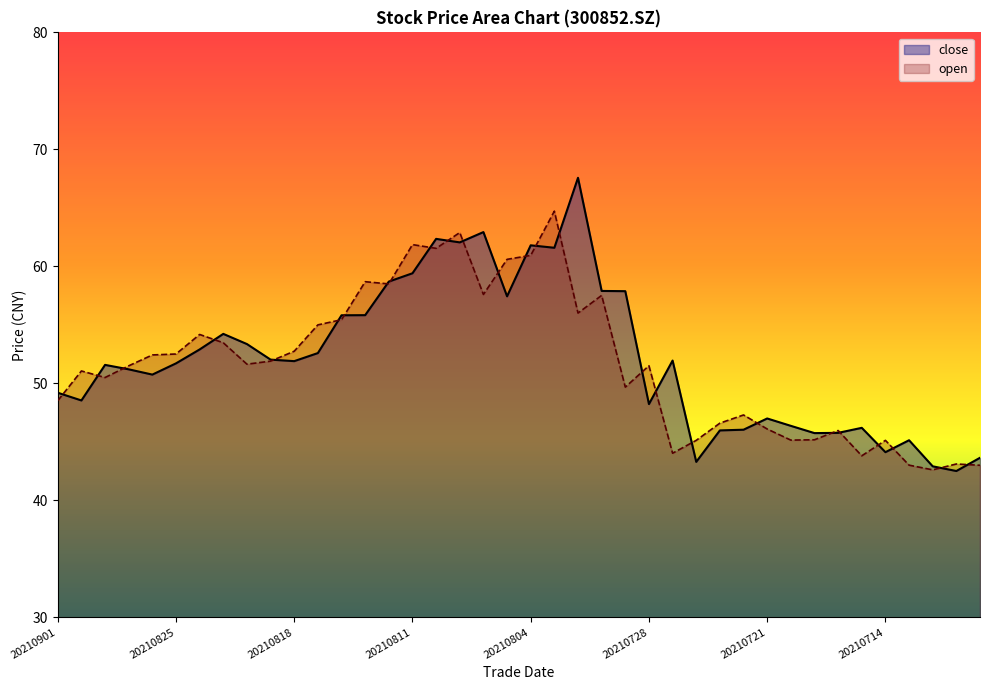

What is the average value of the open series?

51.7